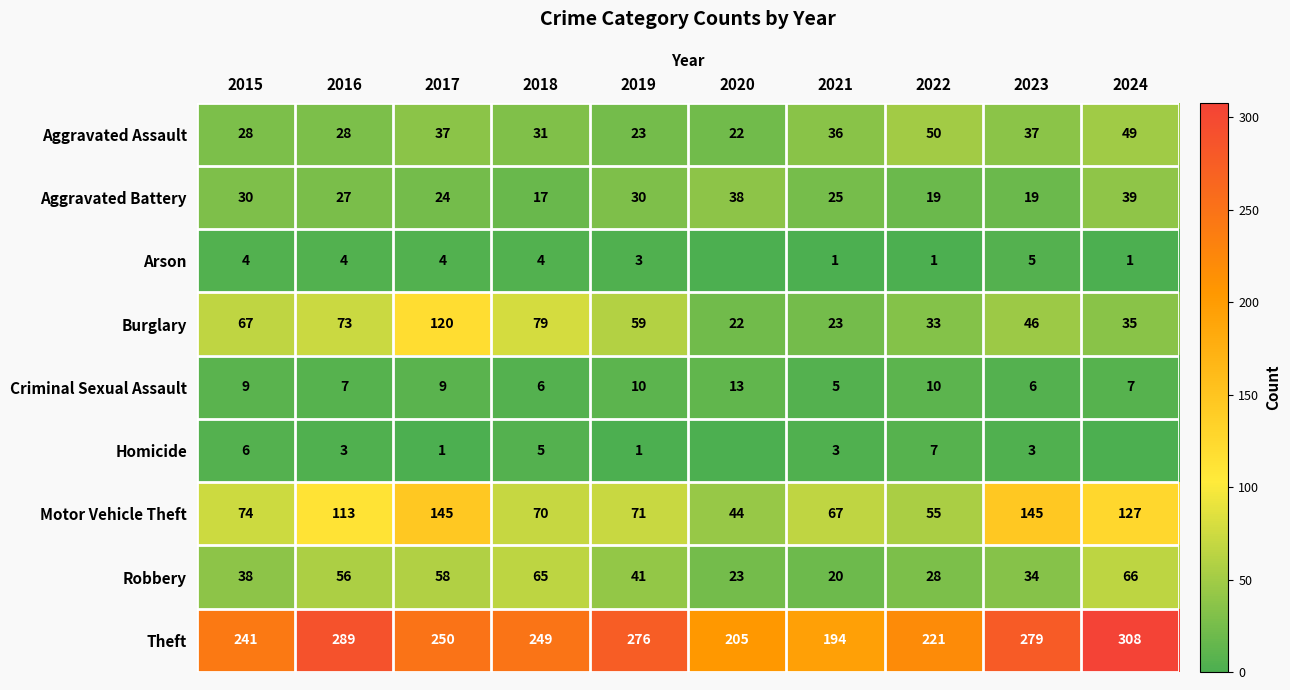

What is the difference between the maximum and minimum values in the Robbery series?

46